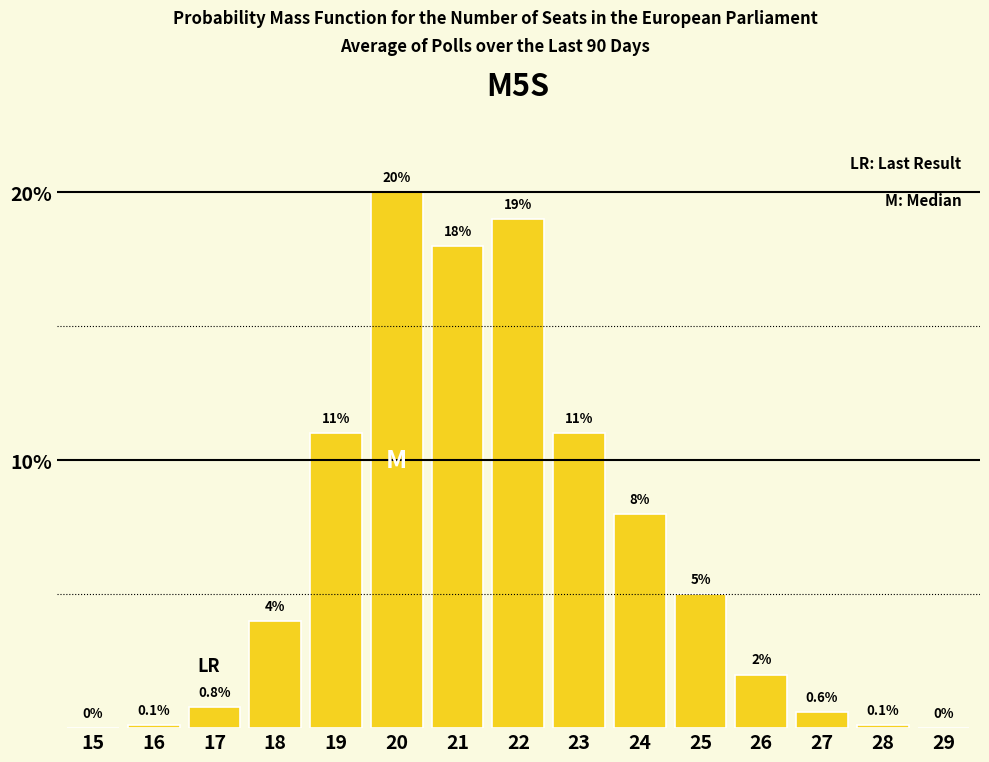

Reading right to left, transcribe all the data shown in this chart.

29=0.0	28=0.1	27=0.6	26=2.0	25=5.0	24=8.0	23=11.0	22=19.0	21=18.0	20=20.0	19=11.0	18=4.0	17=0.8	16=0.1	15=0.0